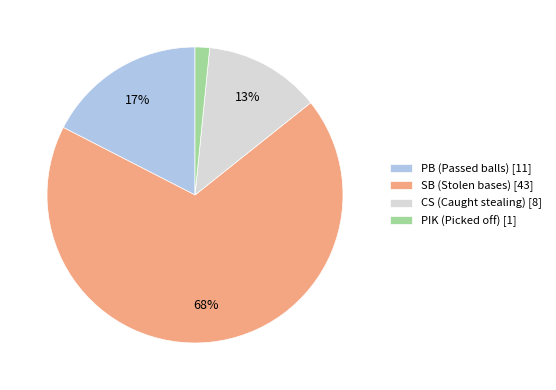

True or false: CS (Caught stealing) accounts for 13% of the total.

True